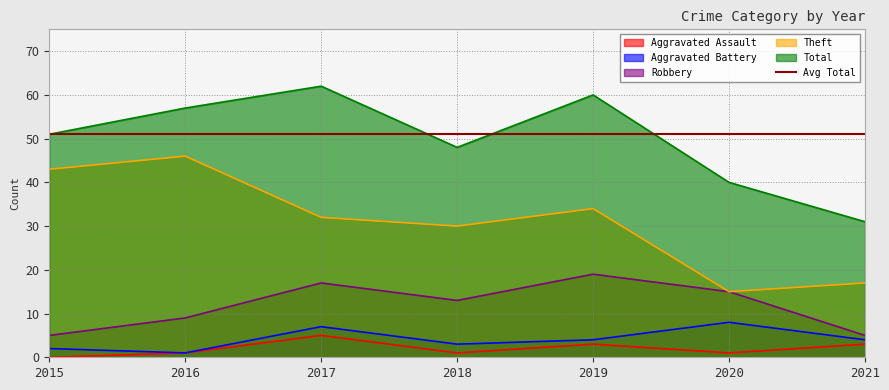

Between 2018 and 2016, which is larger?

2018